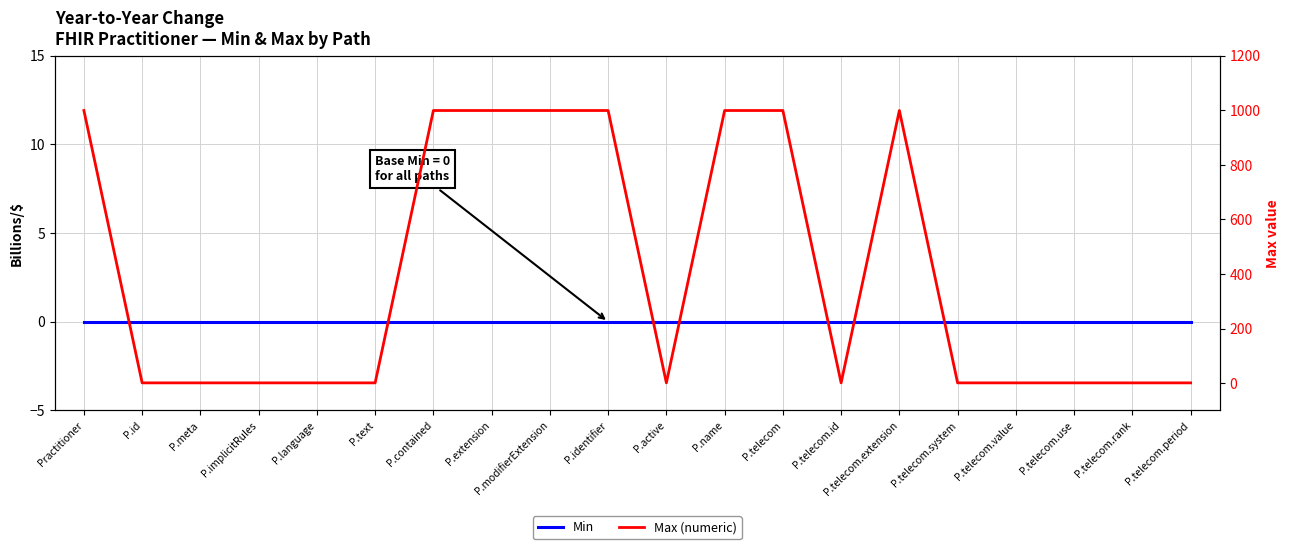

What is the difference between the maximum and minimum values in the Max (numeric) series?

998